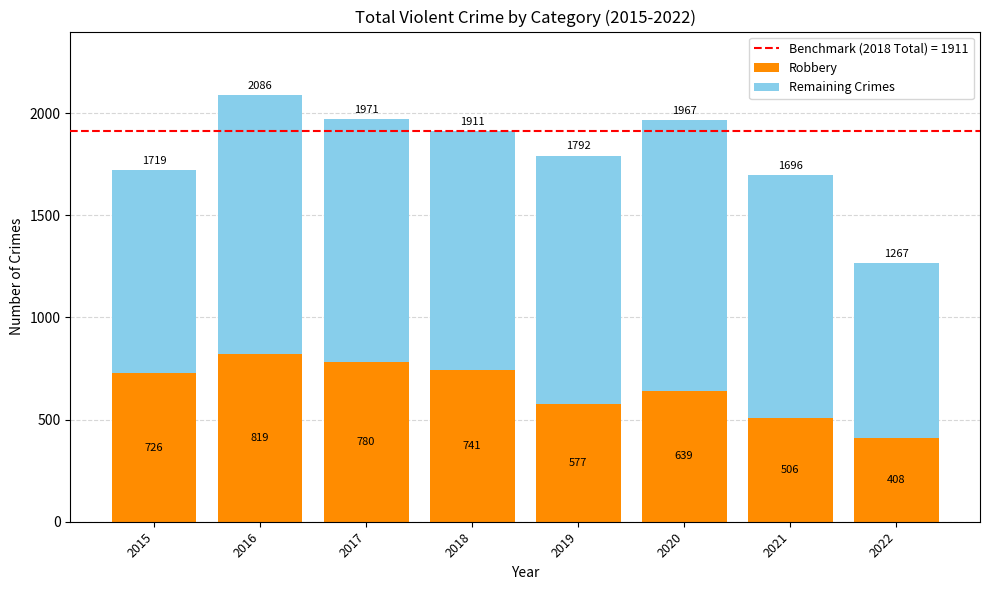

At which category is the sum across all series the highest?

2016